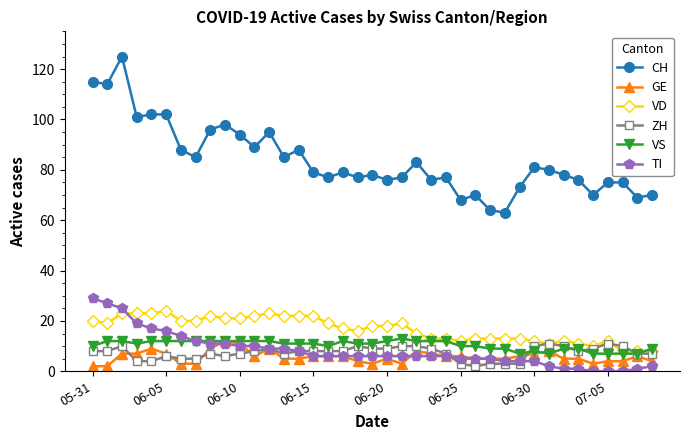

True or false: ZH has more than 0 points higher than both neighbors.

True